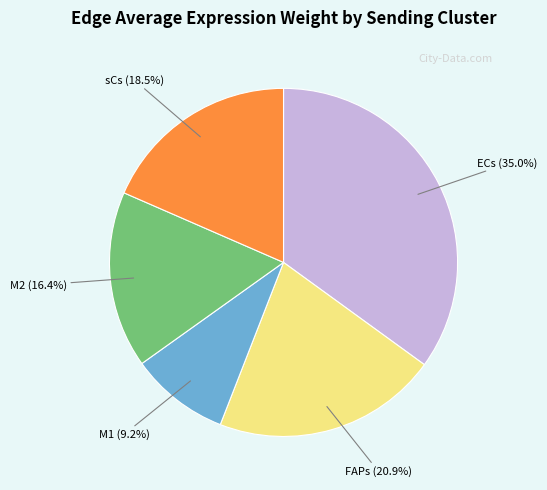

Is sCs the majority of the pie?

No